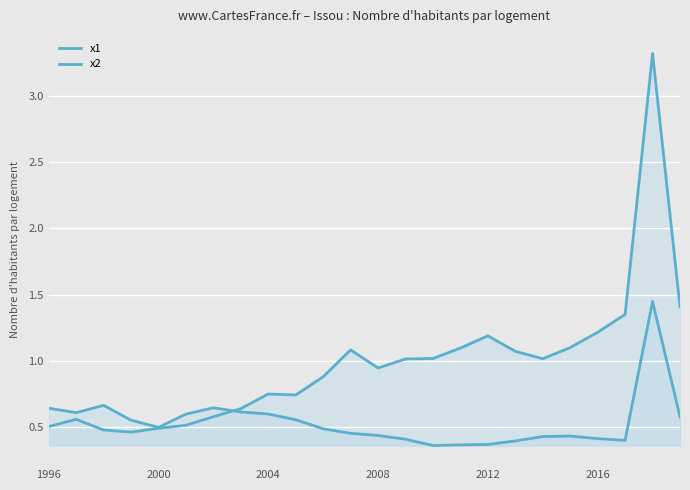

Rank the series by their average value, from lowest to highest.

x2, x1